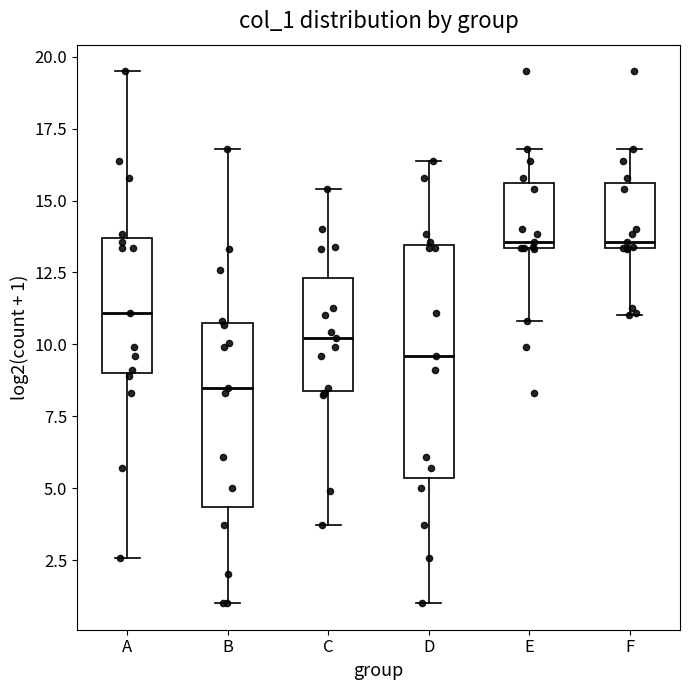

Where does the lower whisker of the box for F end on the y-axis? The values are not printed on the chart, so give them approximately, as read against the axis.

11.0